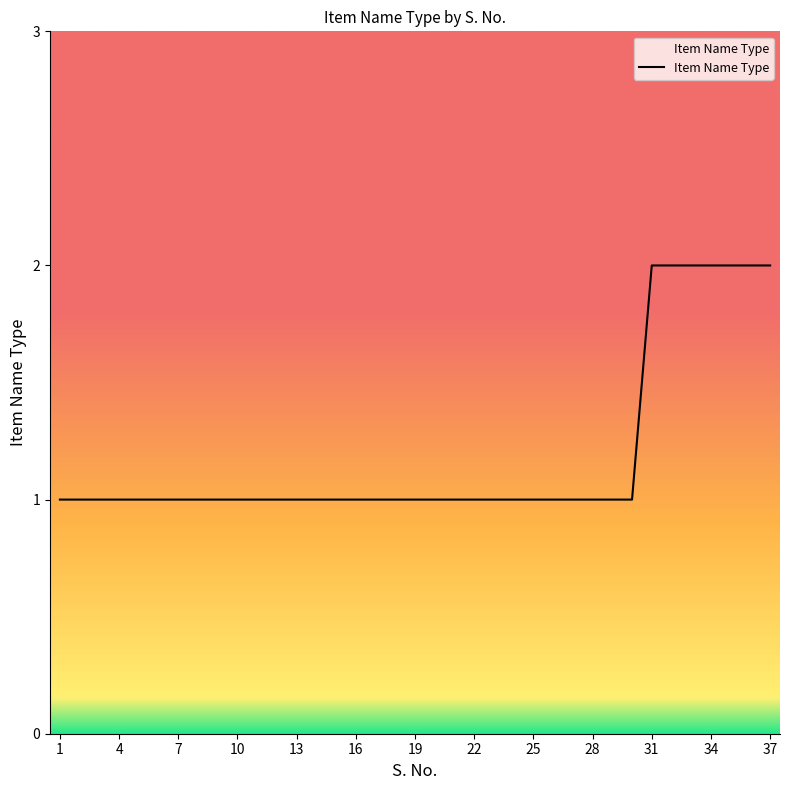

What is the average value?

1